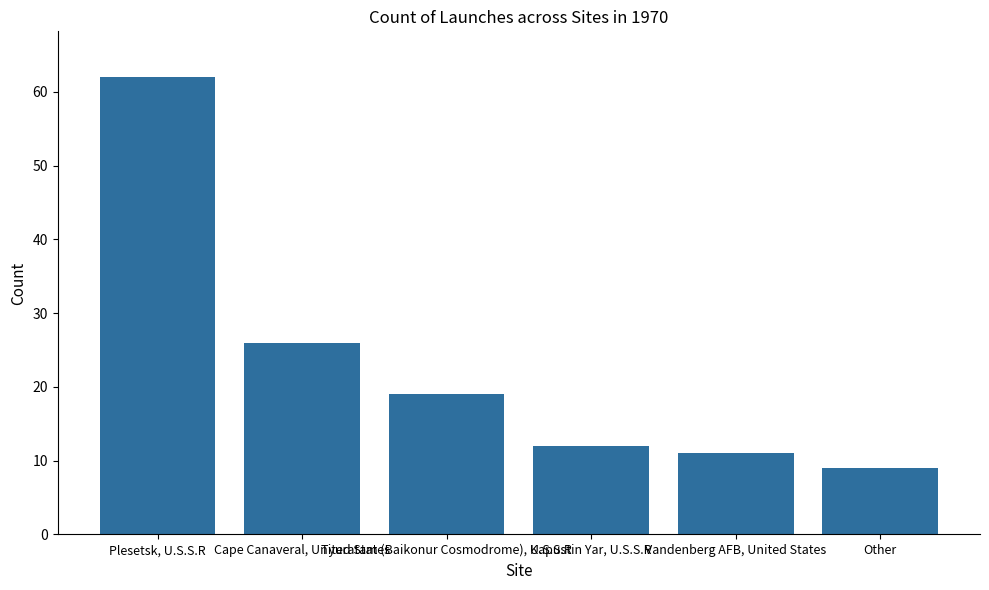

Rank the categories by value from highest to lowest.

Plesetsk, U.S.S.R, Cape Canaveral, United States, Tyuratam (Baikonur Cosmodrome), U.S.S.R, Kapustin Yar, U.S.S.R, Vandenberg AFB, United States, Other